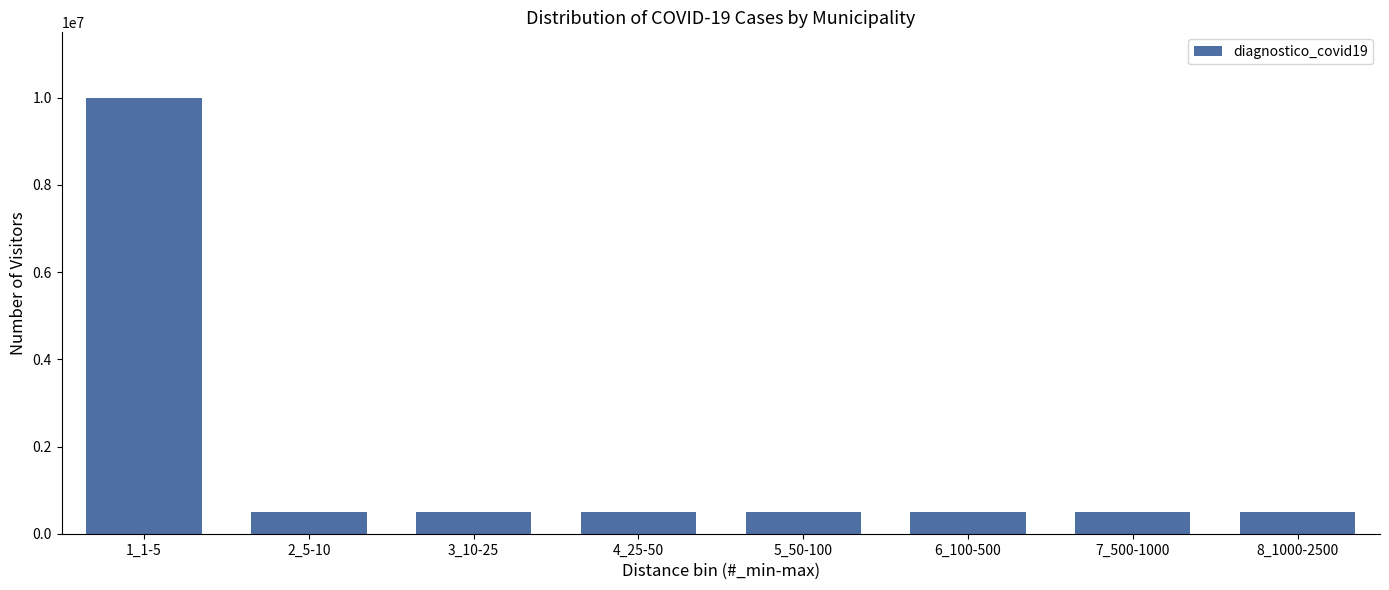

Reading left to right, what are all the values shown in this chart?

1_1-5=10000000	2_5-10=500000	3_10-25=500000	4_25-50=500000	5_50-100=500000	6_100-500=500000	7_500-1000=500000	8_1000-2500=500000